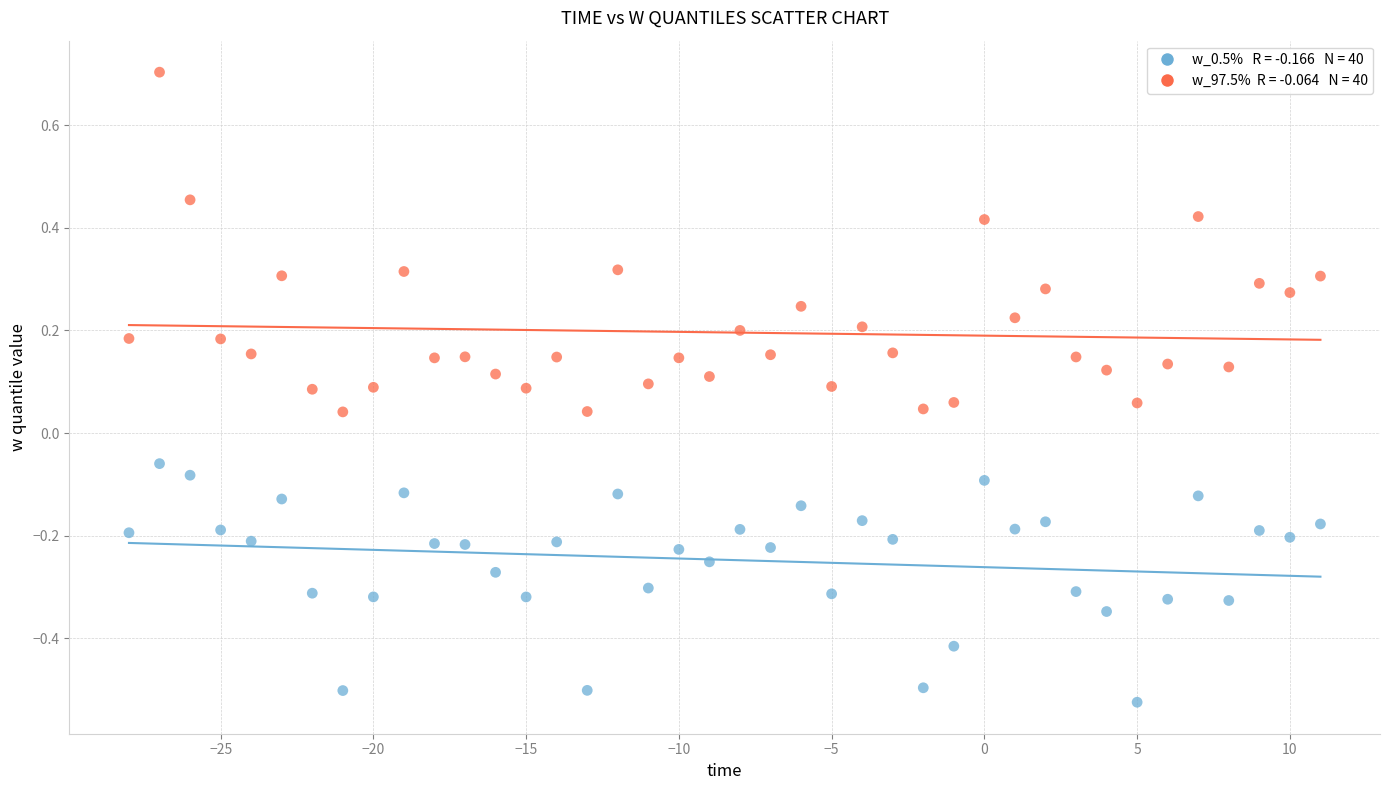

Across all data points, what is the range of X values (max minus min)?

39.0